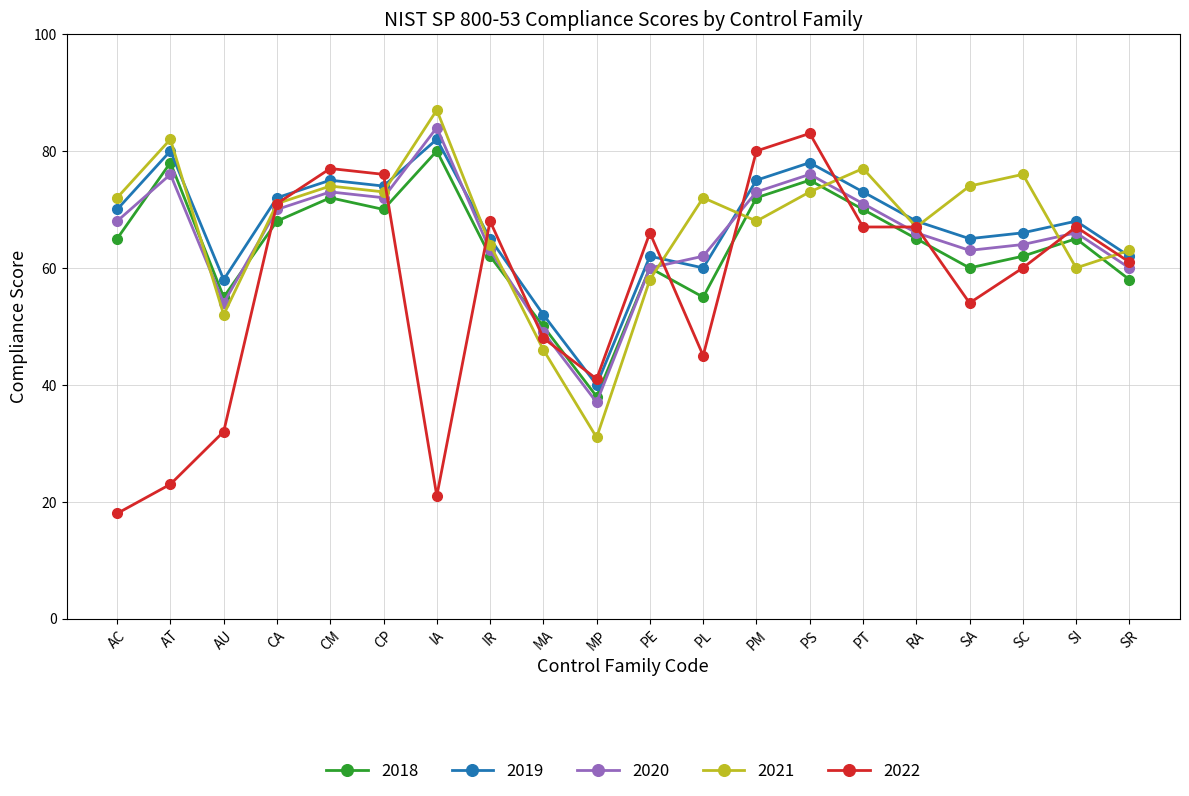

The value of 2022 at PT is 67. True or false?

True